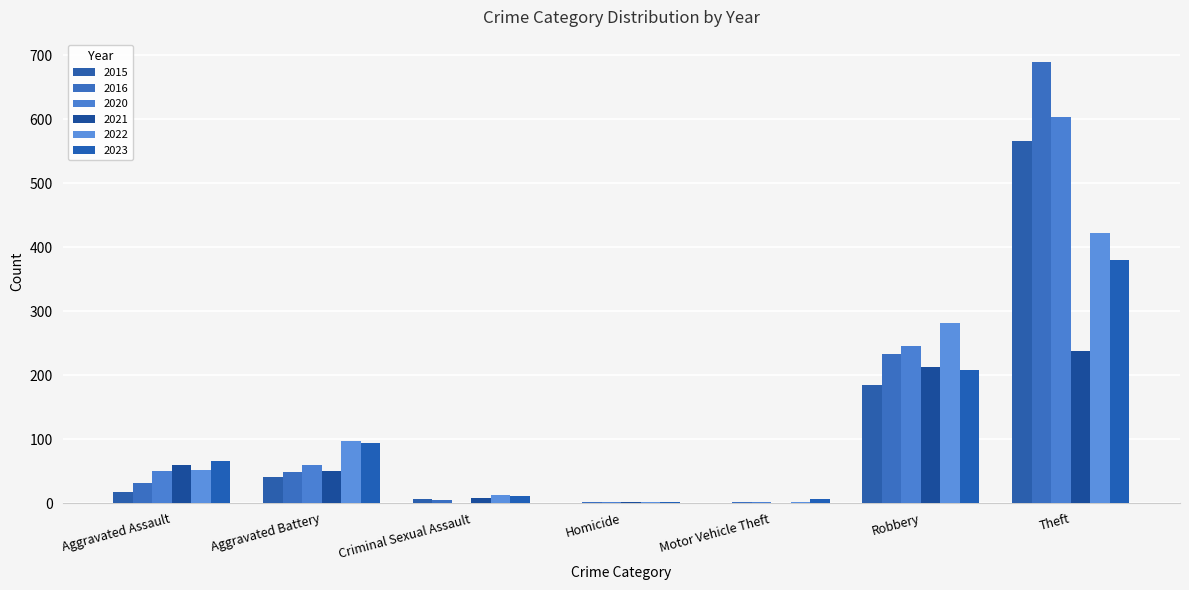

How many categories are shown in the chart?

7